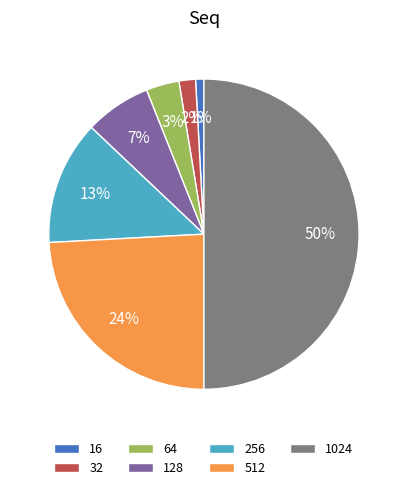

To the nearest percent, what percentage of the pie is 1024?

50%